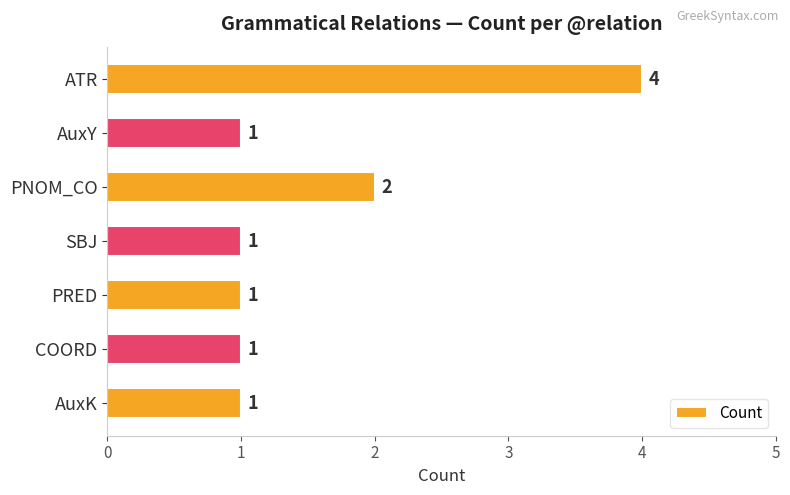

The value at ATR is 6. True or false?

False